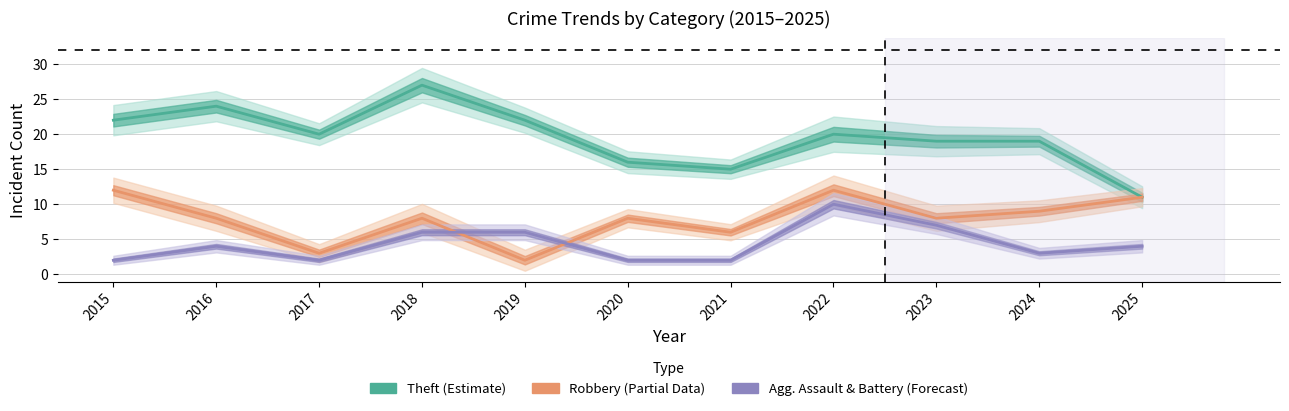

True or false: Theft has a value of 8 at 2017.

False